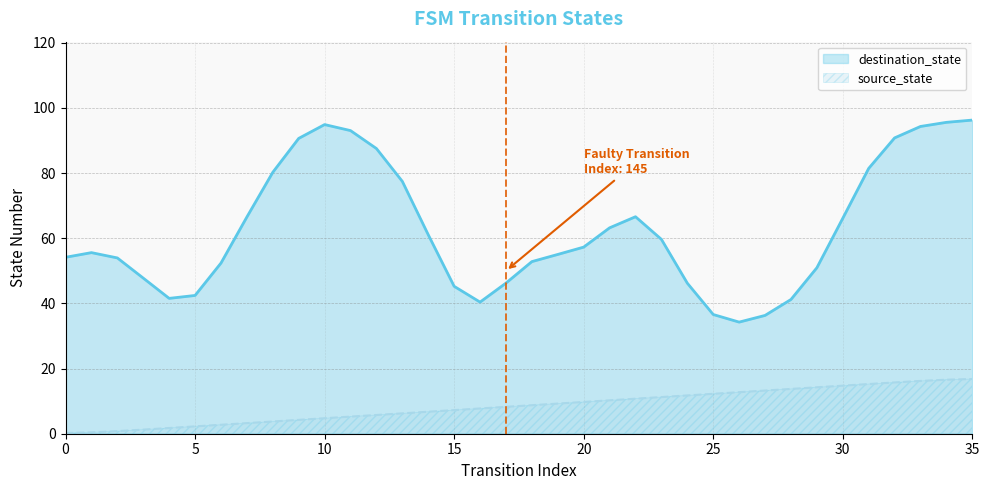

Which series has the largest range (max minus min)?

destination_state